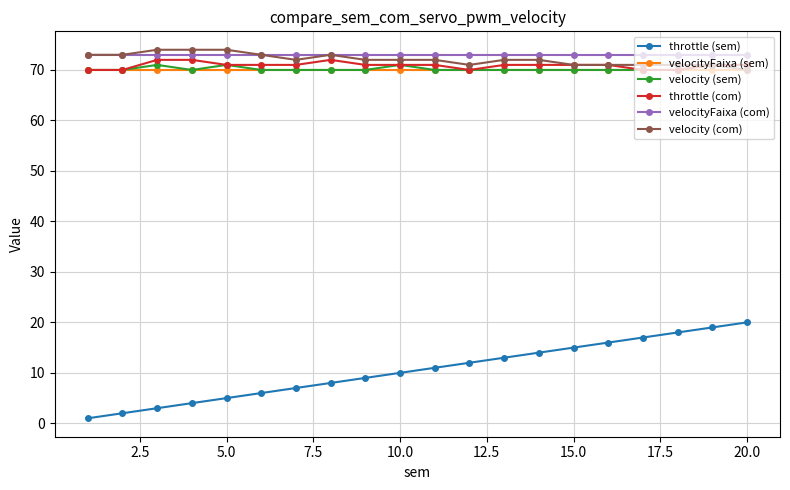

What is the minimum value shown in the chart?

1